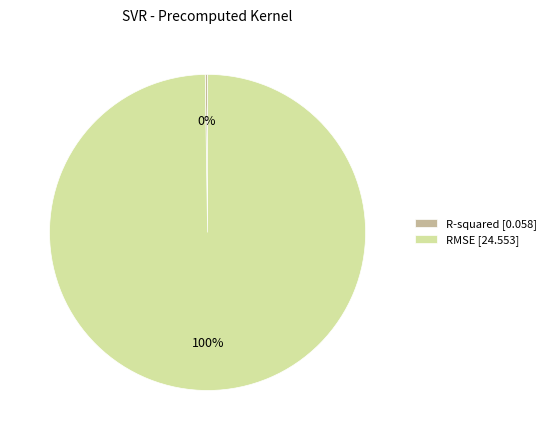

To the nearest percent, what is the difference between the largest and smallest slice percentages?

100%